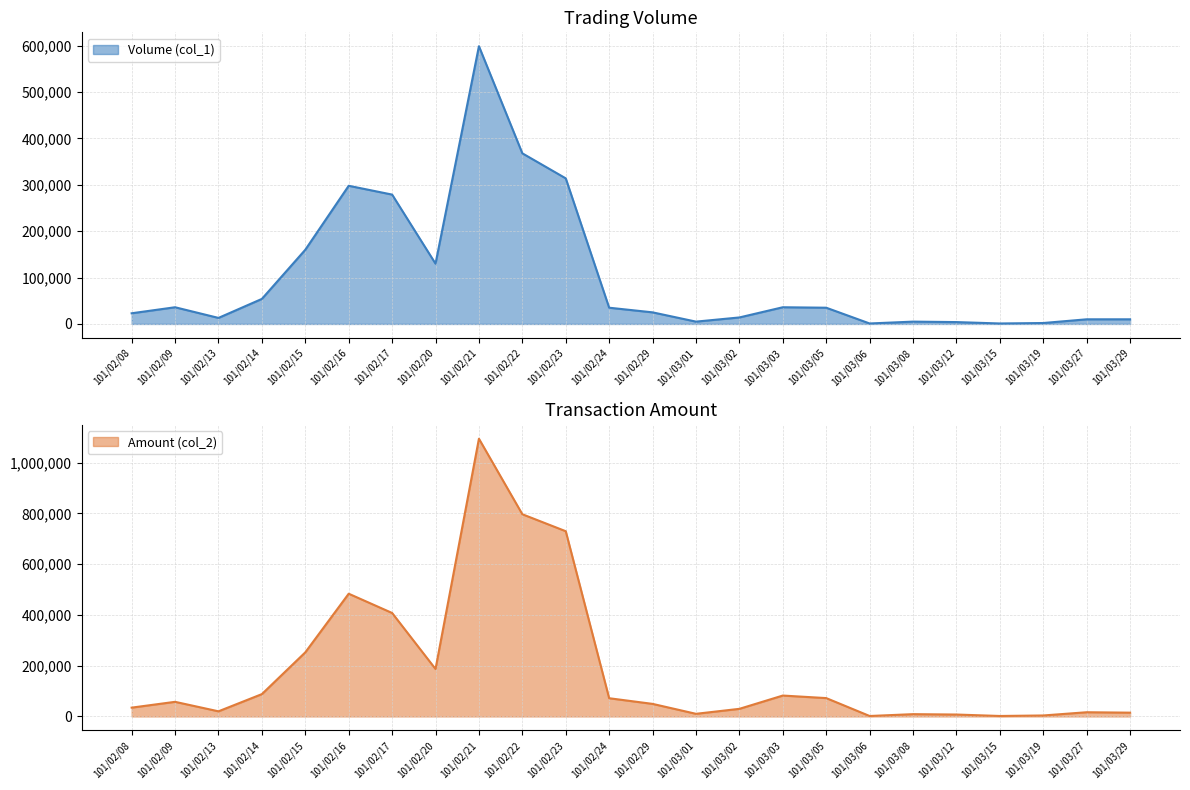

At which label is Volume (col_1) closest to 300000?

101/02/16